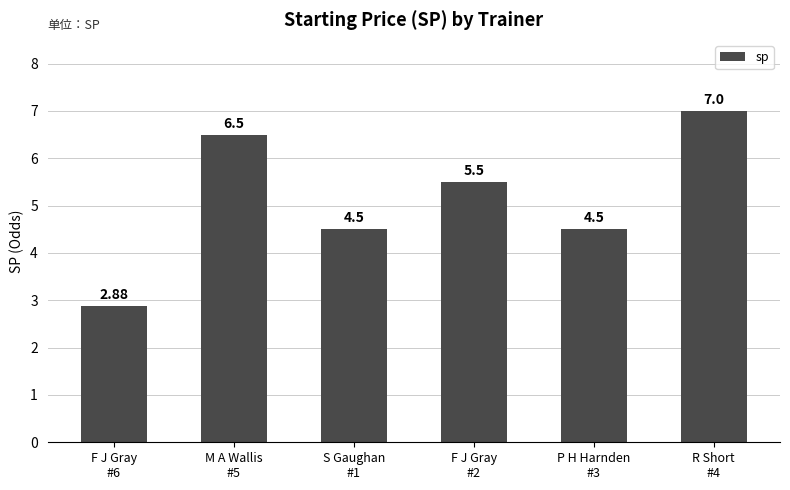

What is the difference between the second highest and second lowest values?

2.0